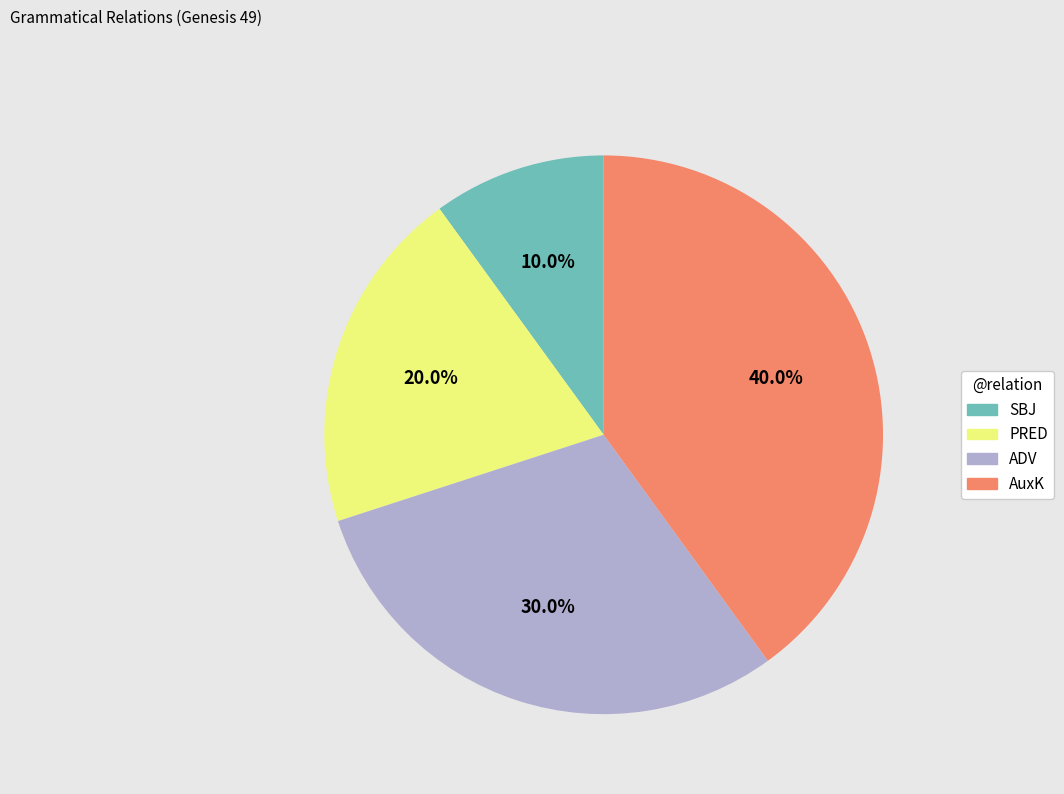

To the nearest percent, what portion does PRED represent?

20%